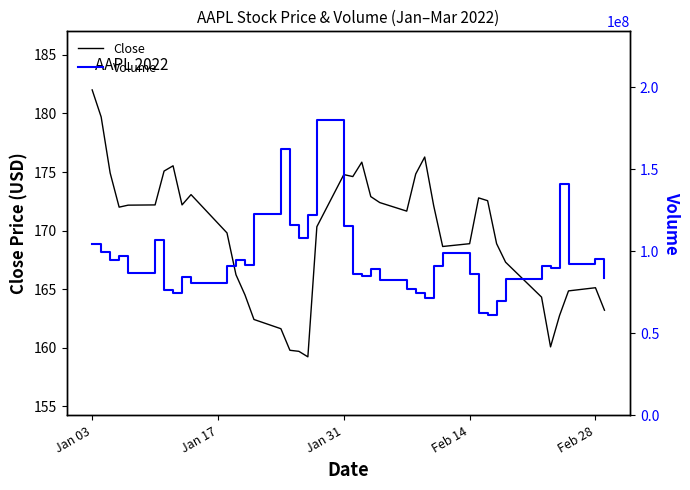

True or false: Close and Volume cross at least once.

False